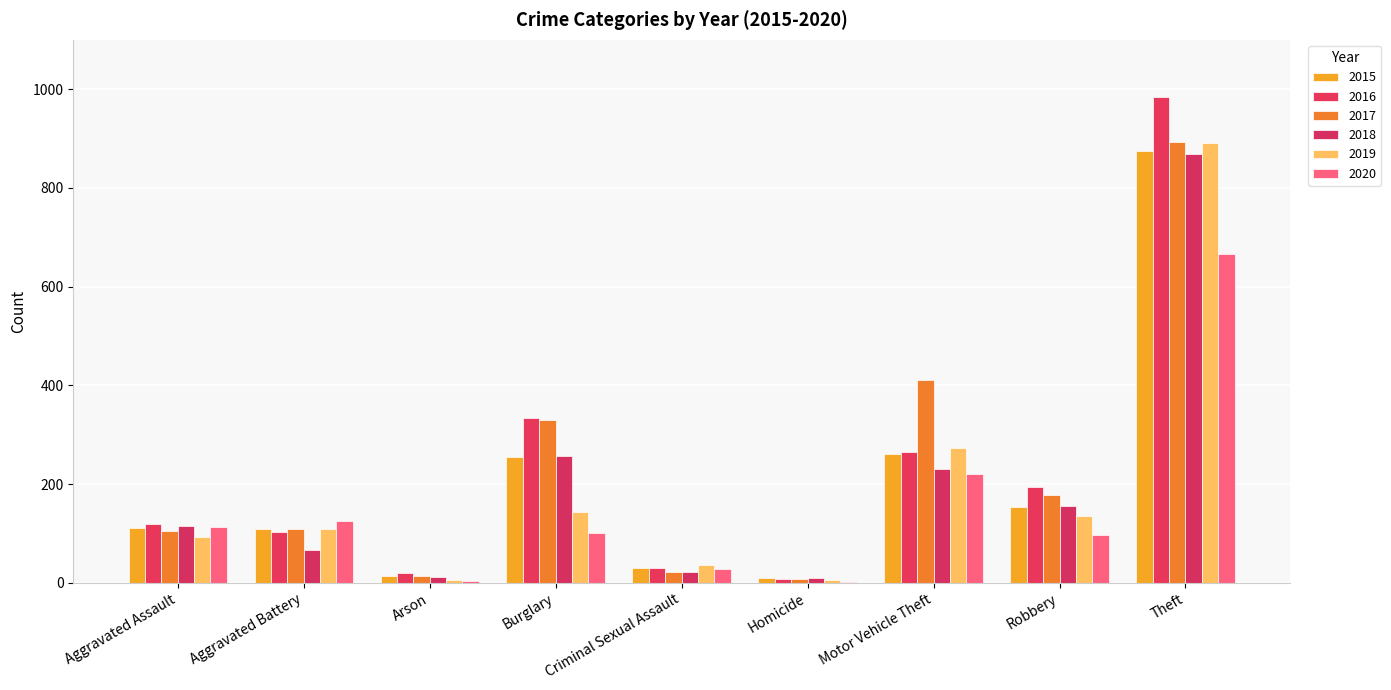

Rank the series at Theft from highest to lowest value.

2016, 2017, 2019, 2015, 2018, 2020